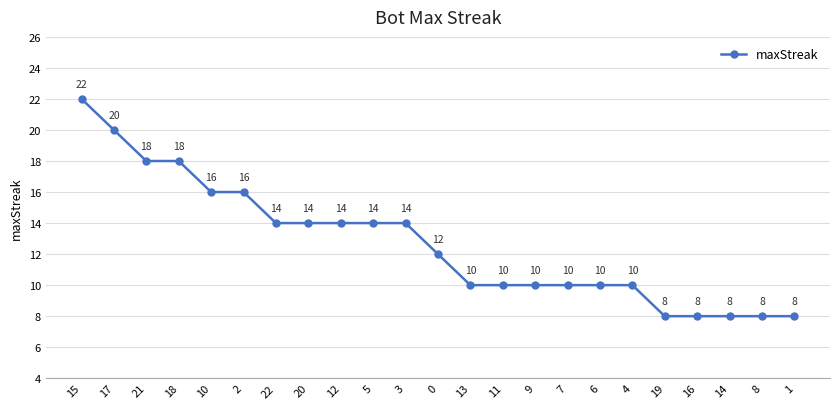

What is the value of the 17th point from the left?

10